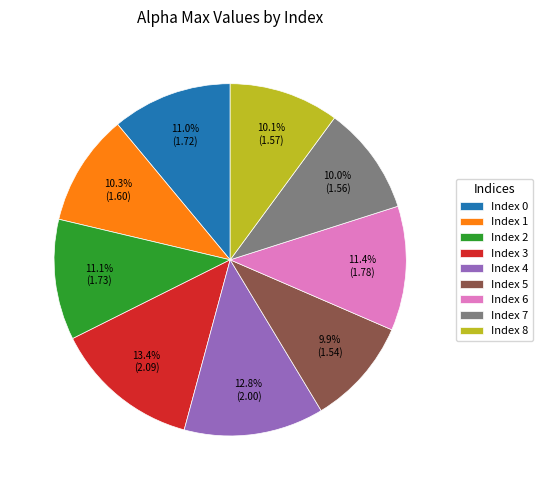

Which slice is the largest?

Index 3